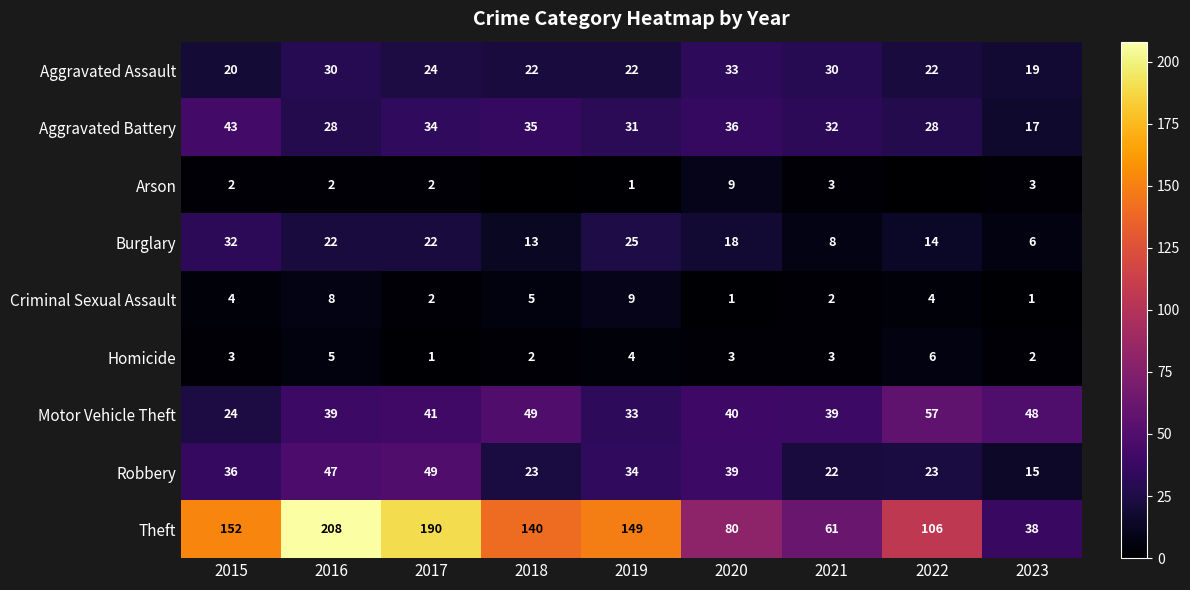

Which series changed the most between 2015 and 2017?

Theft